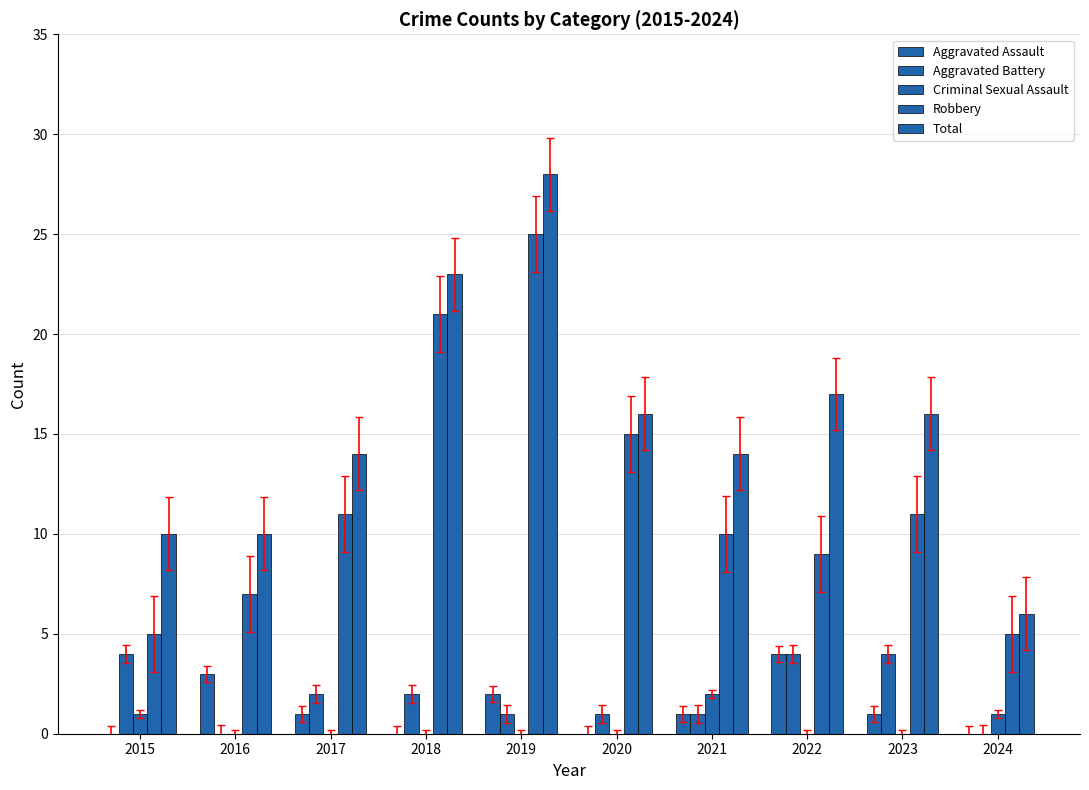

How many Robbery values are between 7 and 15?

6